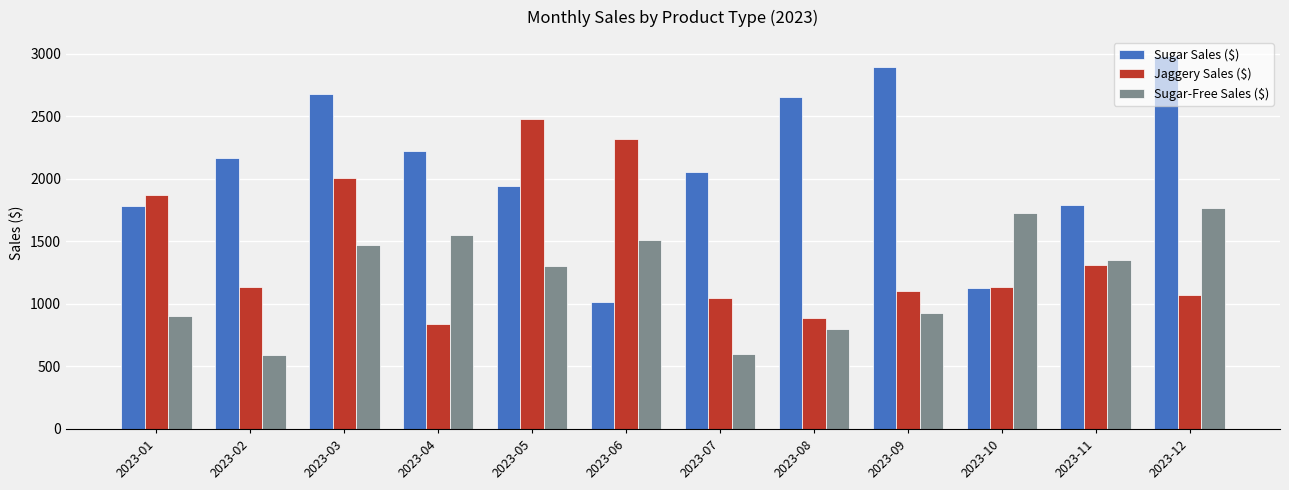

True or false: Sugar-Free Sales ($) has a value of 1059 at 2023-08.

False